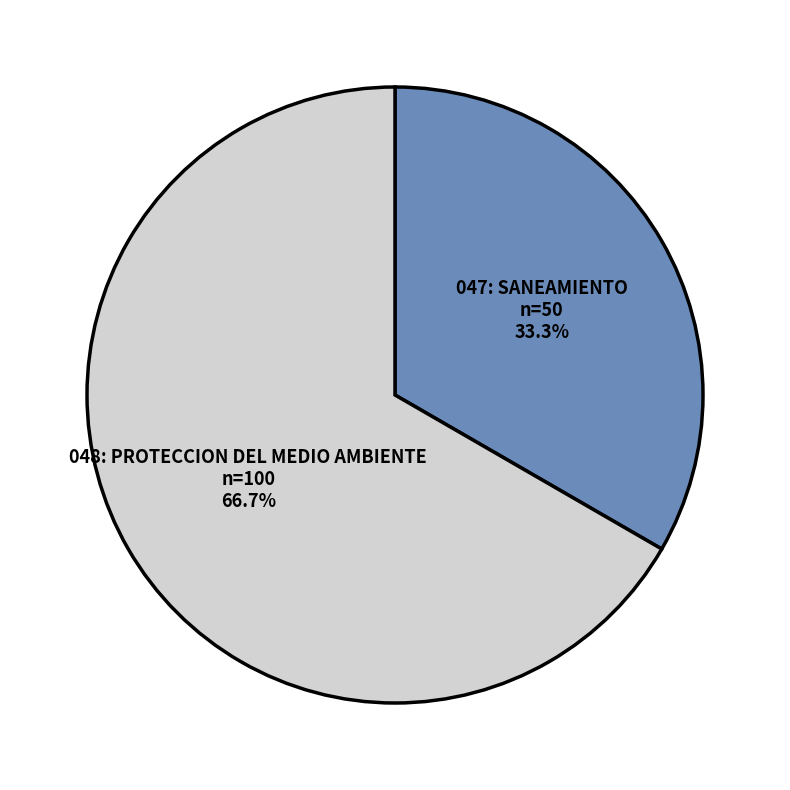

What portion of the pie excludes 048: PROTECCION DEL MEDIO AMBIENTE?

33.3%